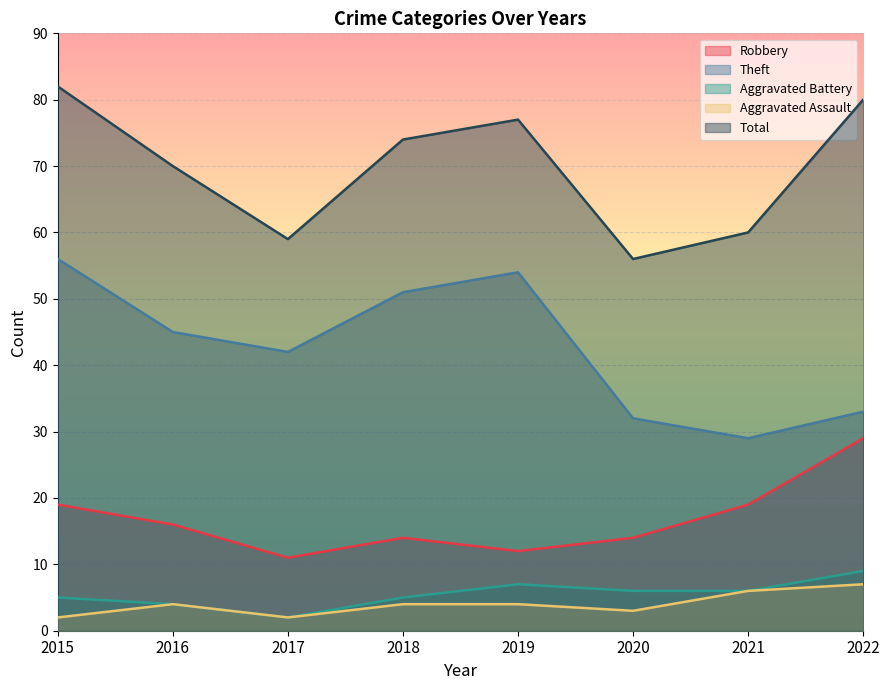

Which series has the largest total across all categories?

Total